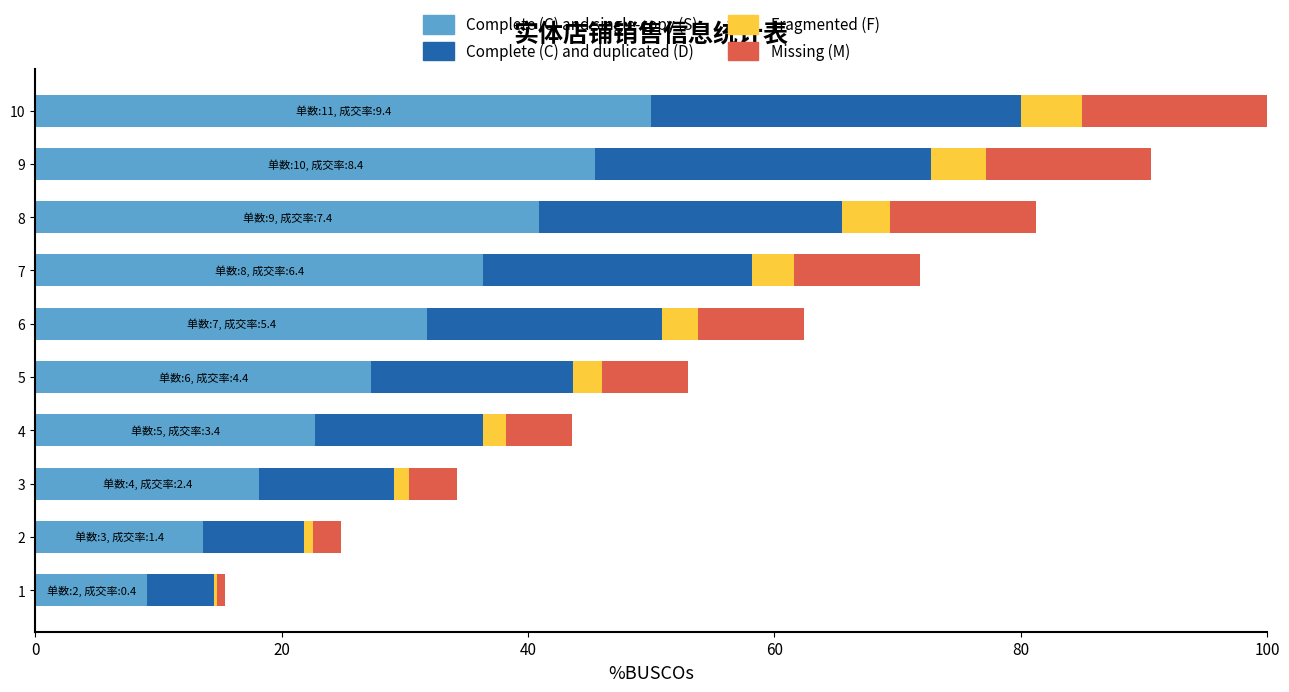

True or false: Complete (C) and single-copy (S) has a value of 11.9 at 7.

False